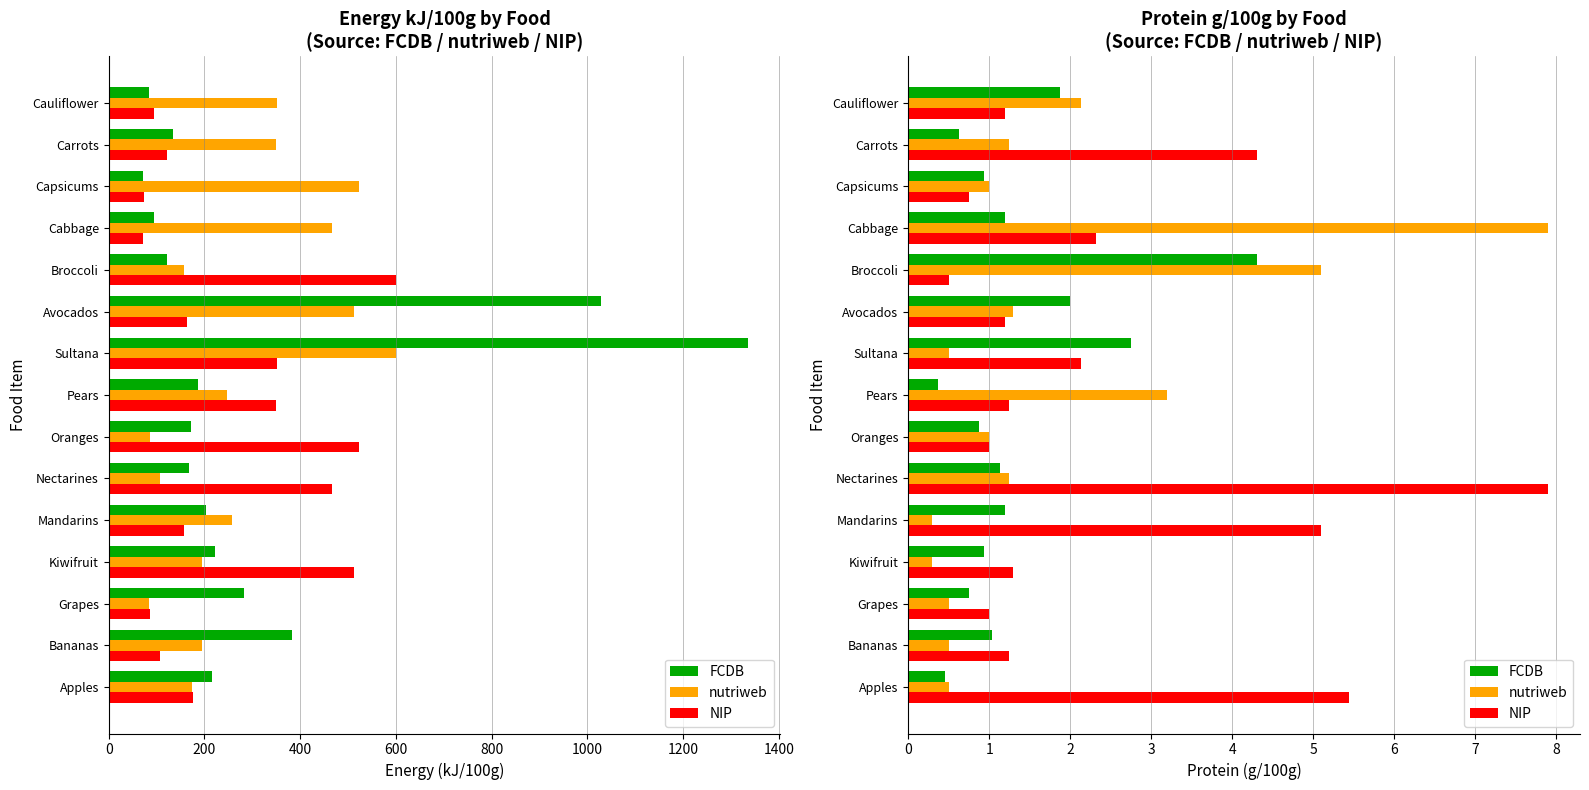

What is the value of the nutriweb bar at the 7th from the left?

1.0